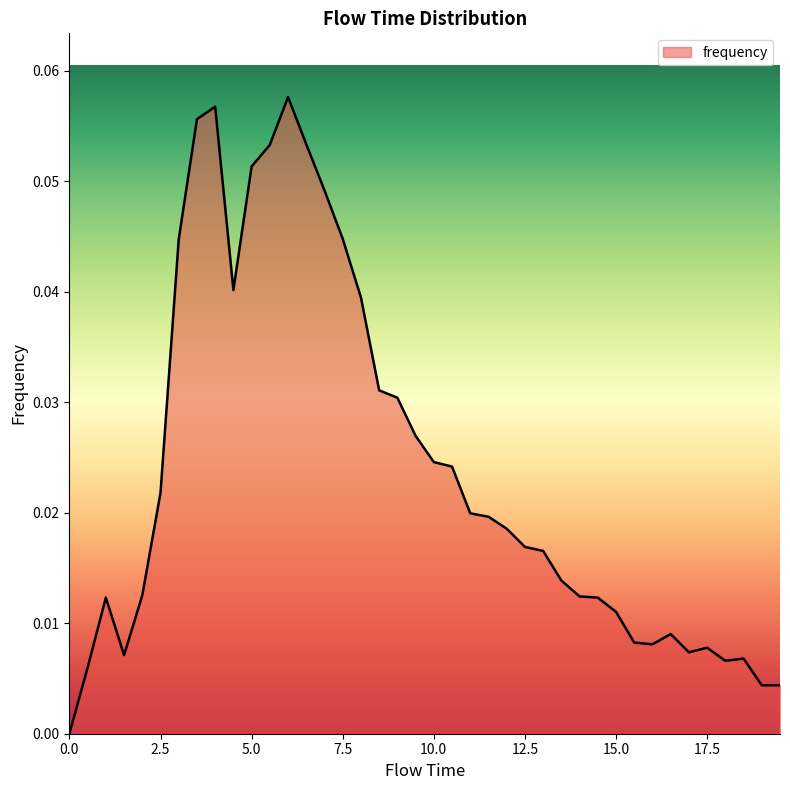

True or false: the data has more than 2 interior local peaks.

True